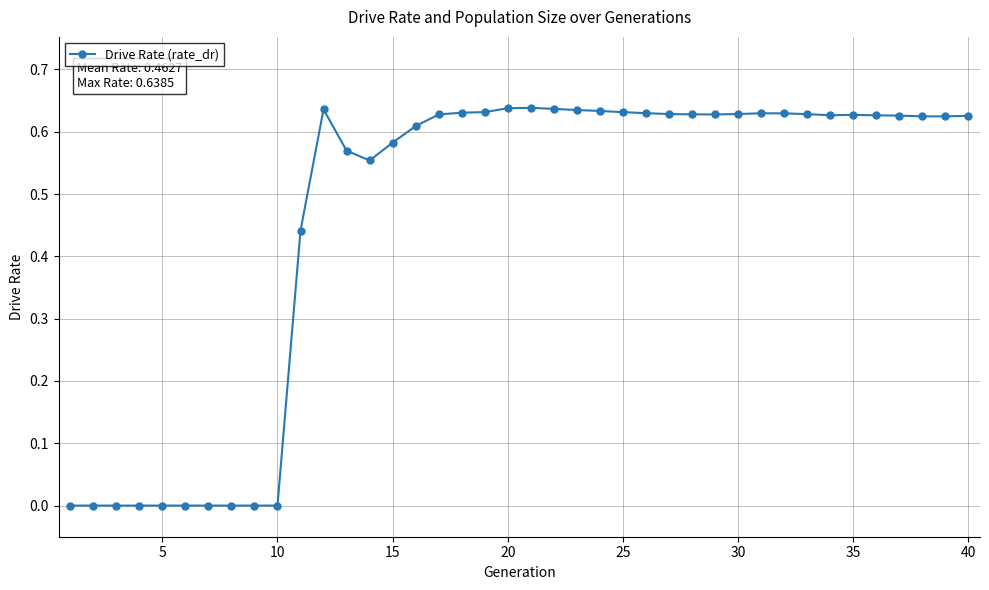

What is the average value?

0.5